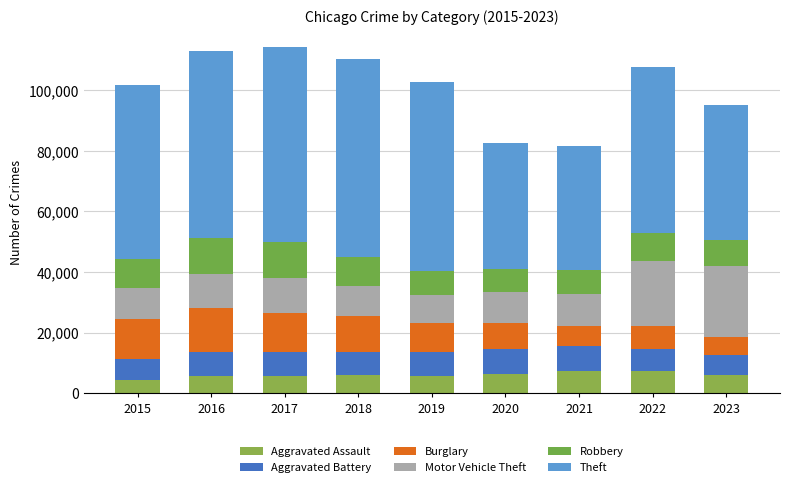

Which series has the largest range (max minus min)?

Theft